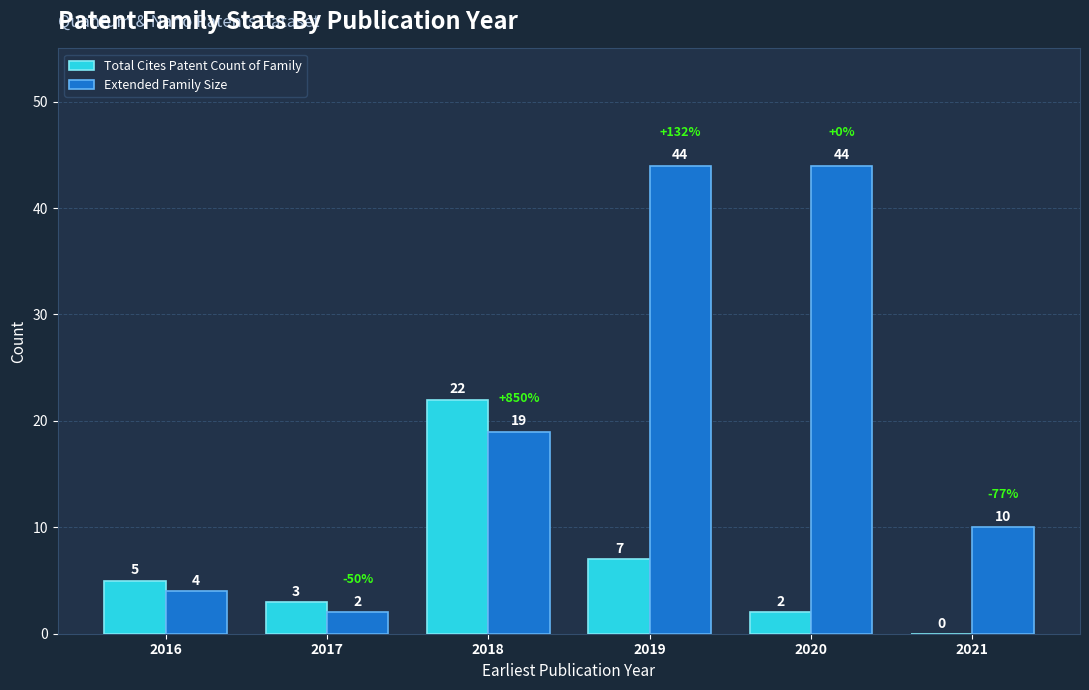

What is the total value across all series at 2019?

51